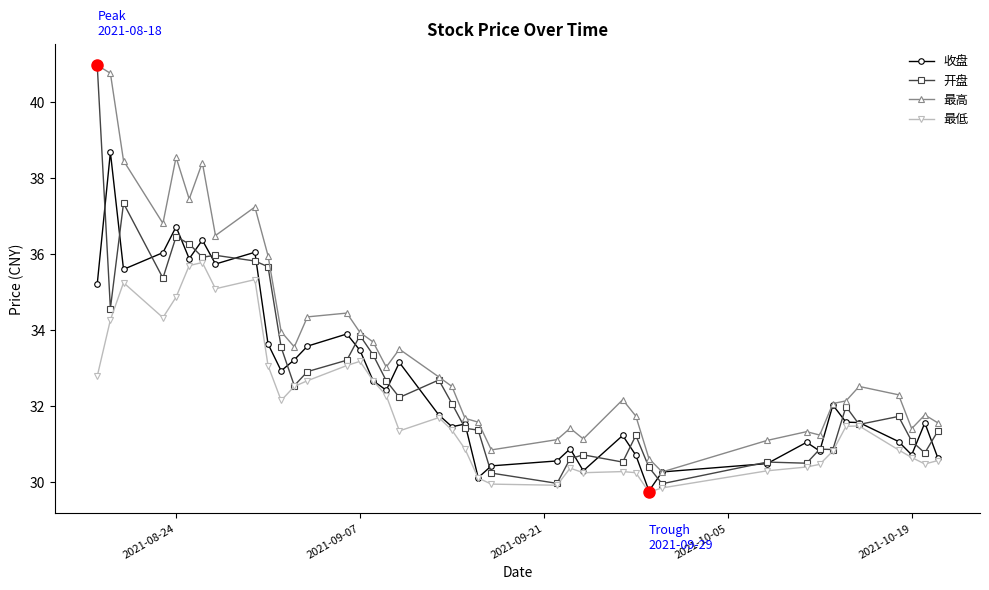

What is the value of the 开盘 point at the 28th from the left?

31.2